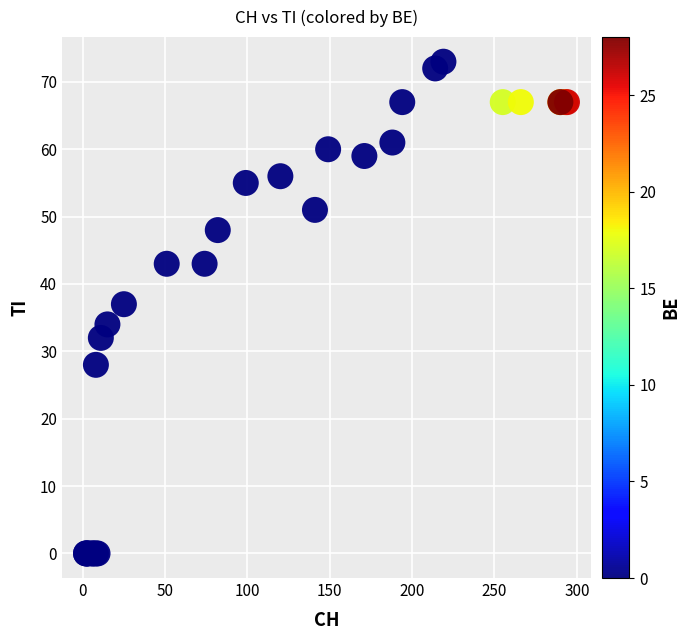

What Y value in the scatter plot is closest to 36?

37